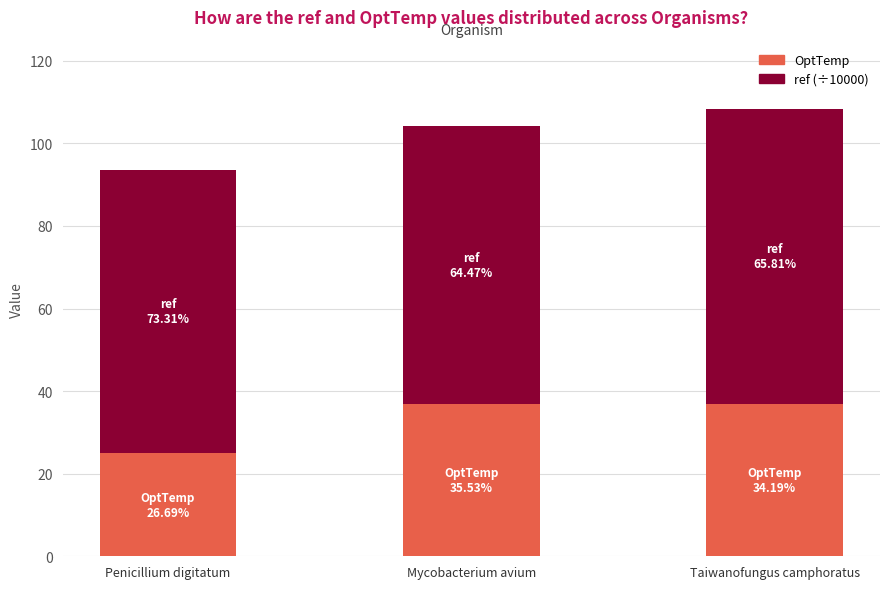

What is the total value across all series at Penicillium digitatum?

93.7